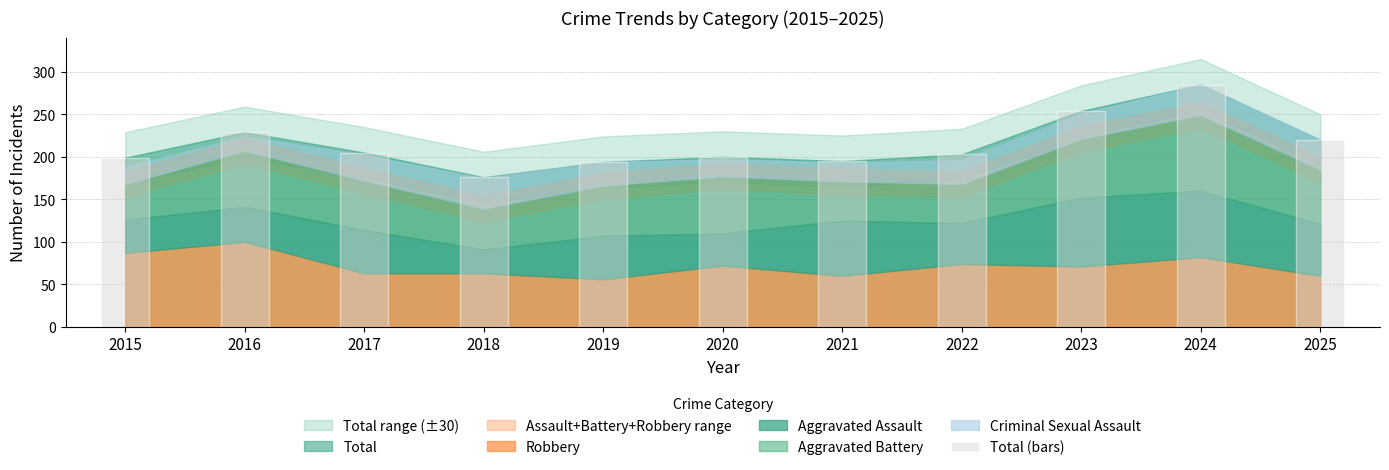

What is the value of the 1st bar from the left?

199